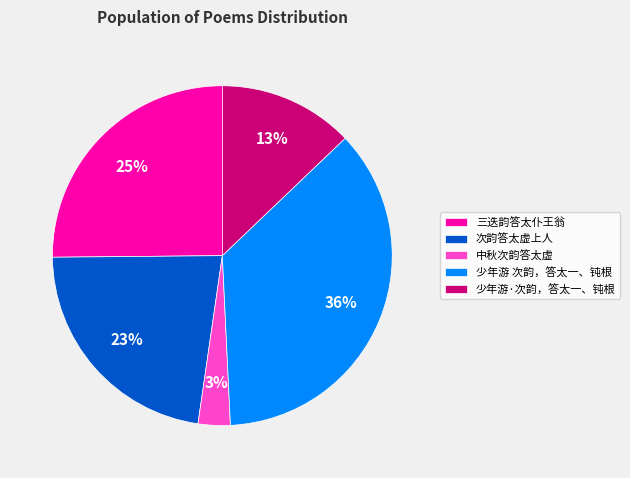

Do 少年游 次韵，答太一、钝根 and 中秋次韵答太虚 together represent more than half of the pie?

No